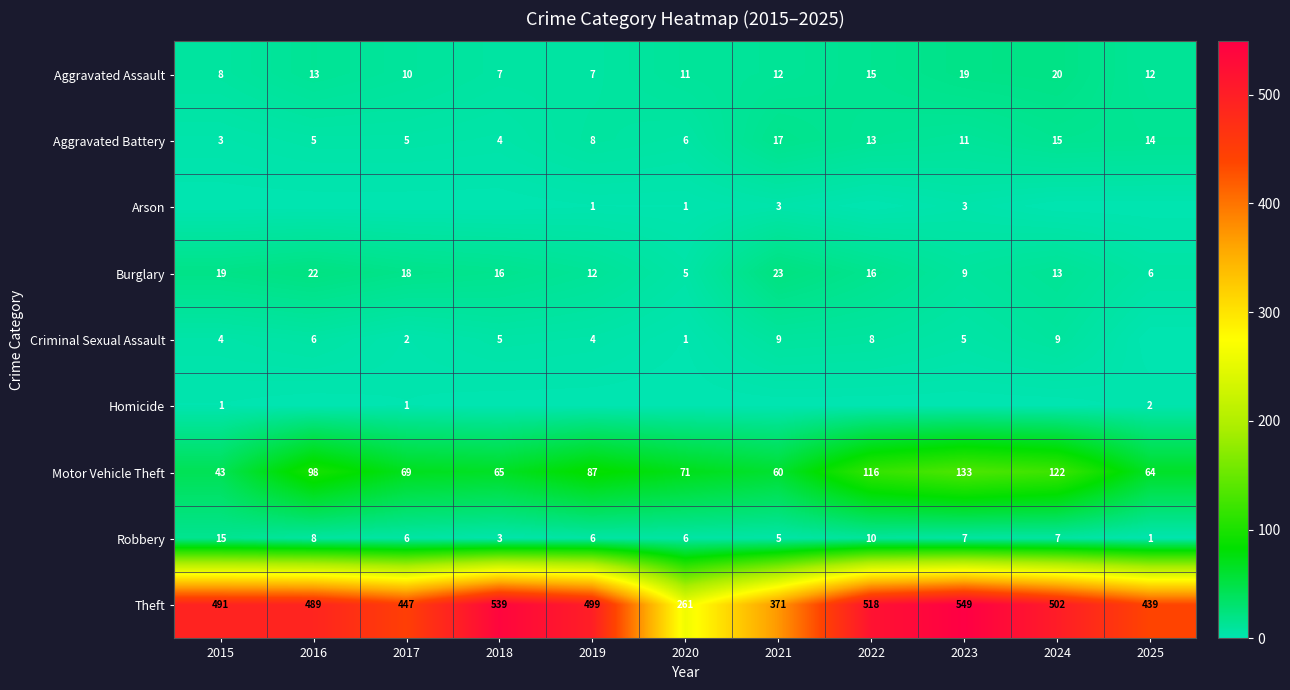

What is the average value of the Aggravated Assault series?

12